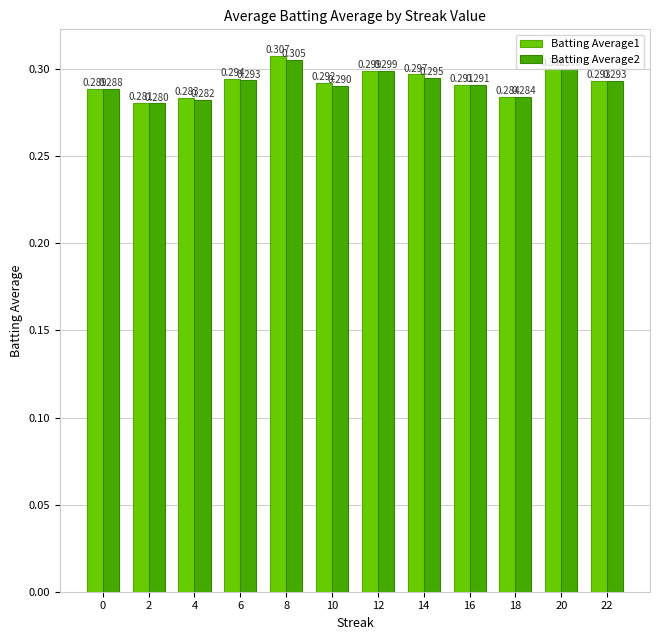

What is the lowest value of the Batting Average2 series?

0.3